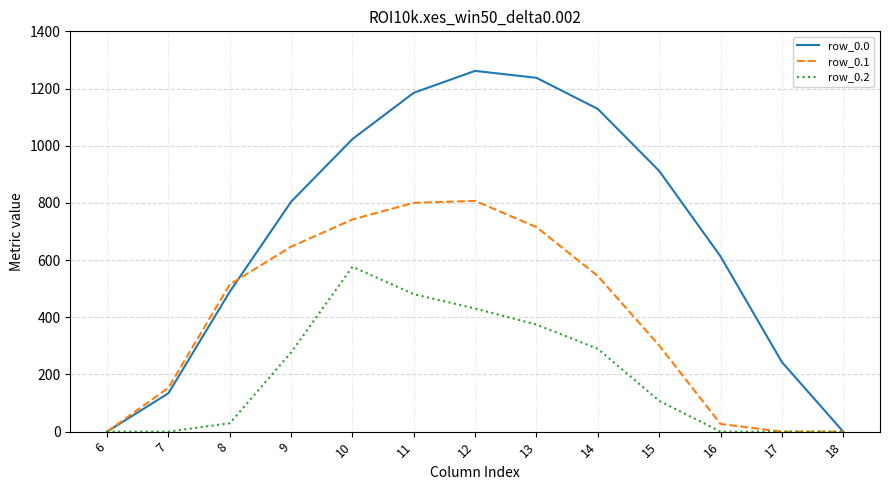

Which series has the largest total across all categories?

row_0.0